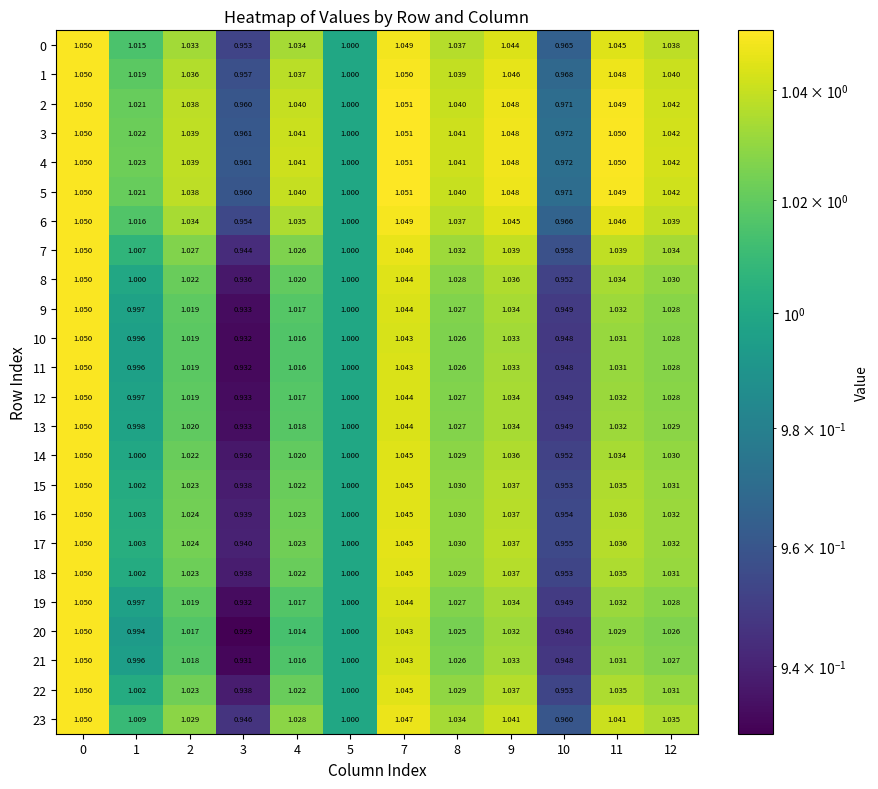

Is the value of 11 at 10 greater than the value of 21 at 0?

No